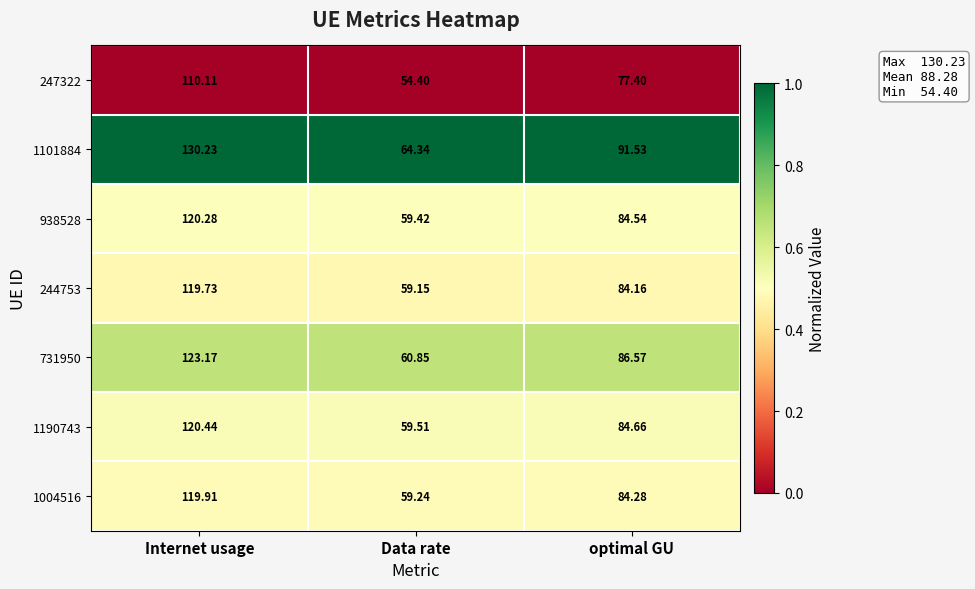

Is the value of 1101884 at Internet usage greater than the value of 247322 at optimal GU?

Yes